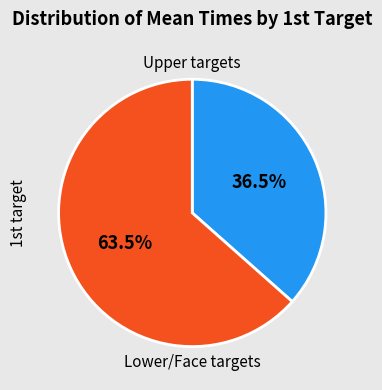

Does any single category account for the majority?

Yes